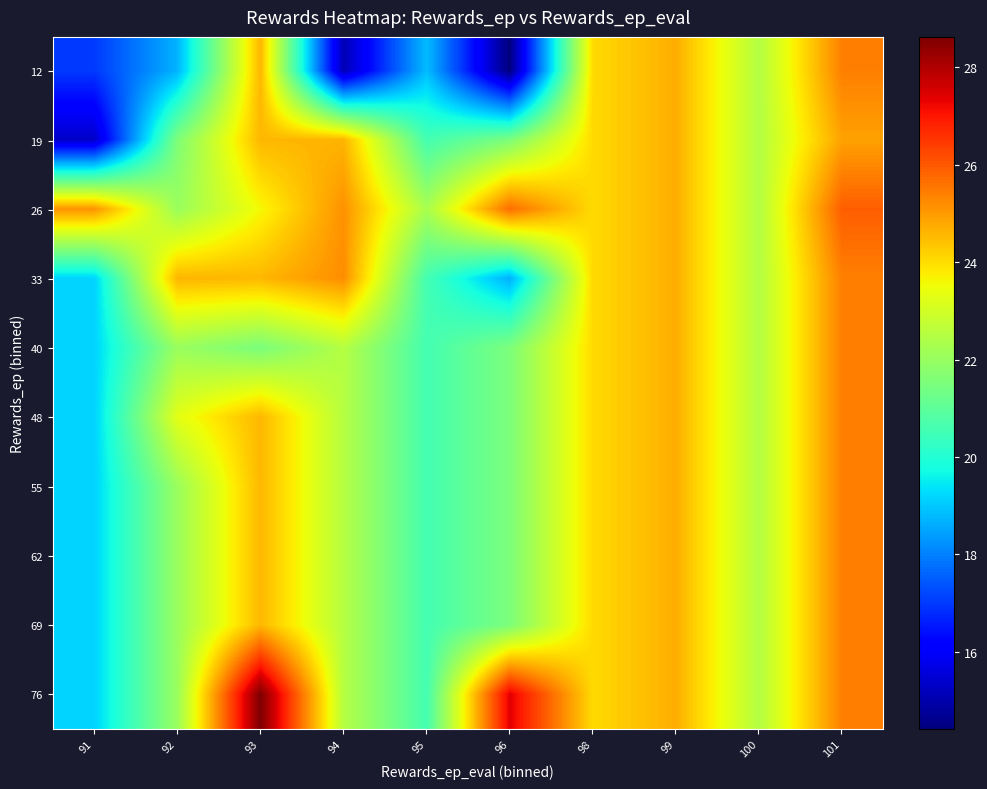

Which label corresponds to the largest value in the chart?

93